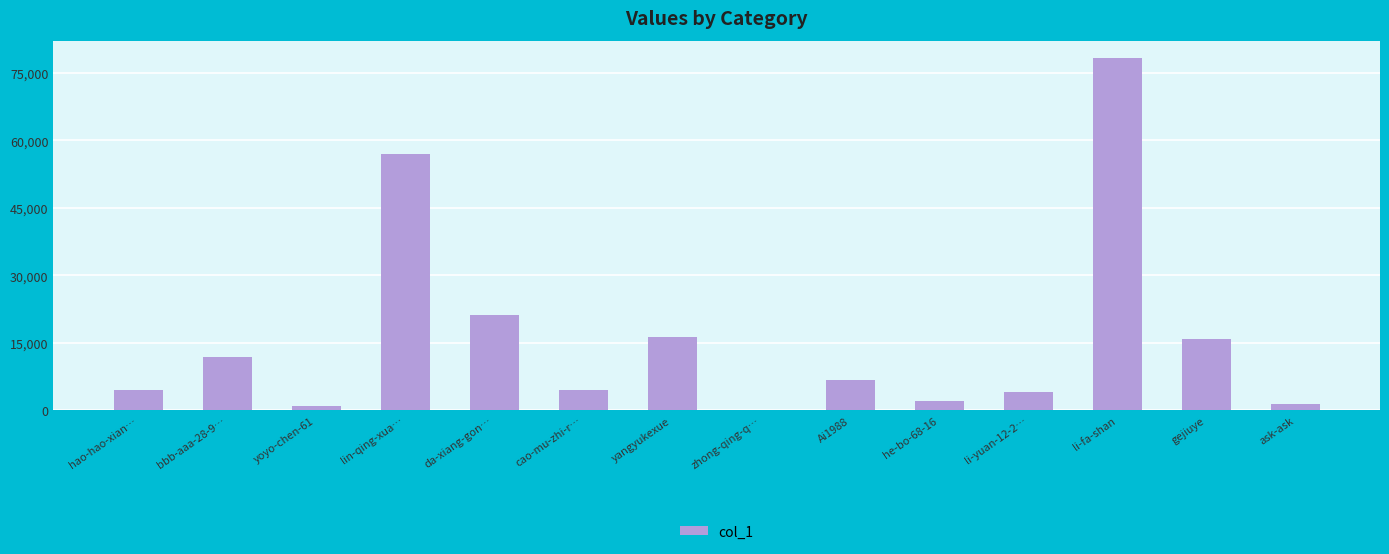

Between cao-mu-zhi-r… and da-xiang-gon…, which is larger?

da-xiang-gon…